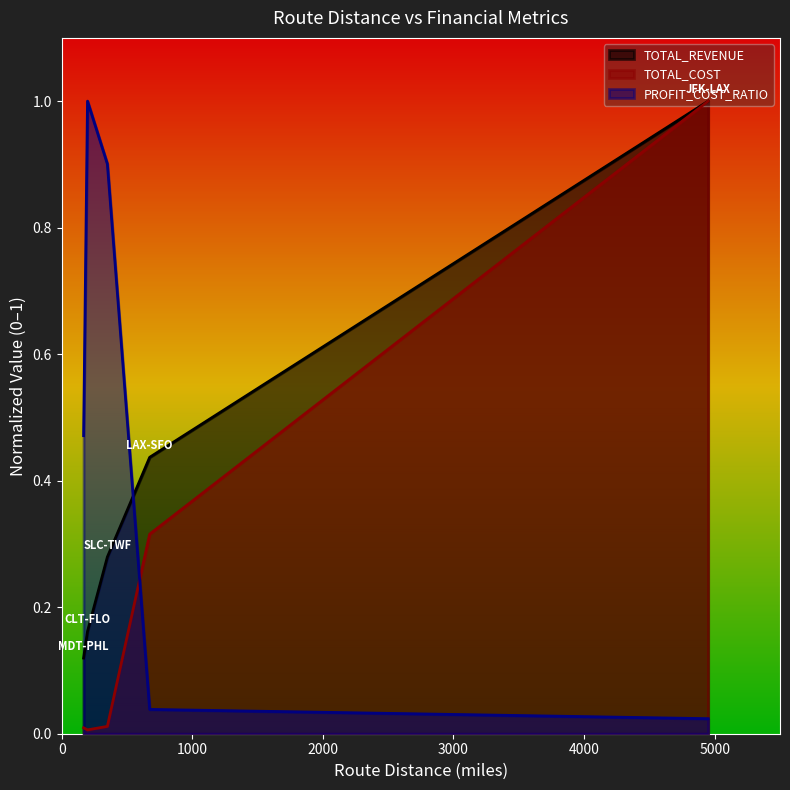

Reading left to right, transcribe all the data shown in this chart.

PROFIT_COST_RATIO: MDT-PHL=0.5	CLT-FLO=1.0	SLC-TWF=0.9	LAX-SFO=0.0	JFK-LAX=0.0
TOTAL_REVENUE: MDT-PHL=0.1	CLT-FLO=0.2	SLC-TWF=0.3	LAX-SFO=0.4	JFK-LAX=1.0
TOTAL_COST: MDT-PHL=0.0	CLT-FLO=0.0	SLC-TWF=0.0	LAX-SFO=0.3	JFK-LAX=1.0